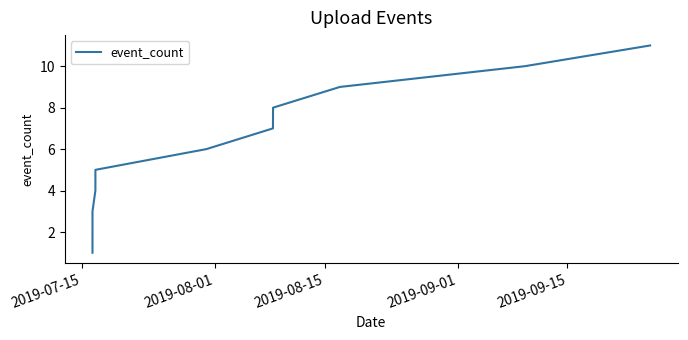

What is the difference between the maximum and minimum values?

10